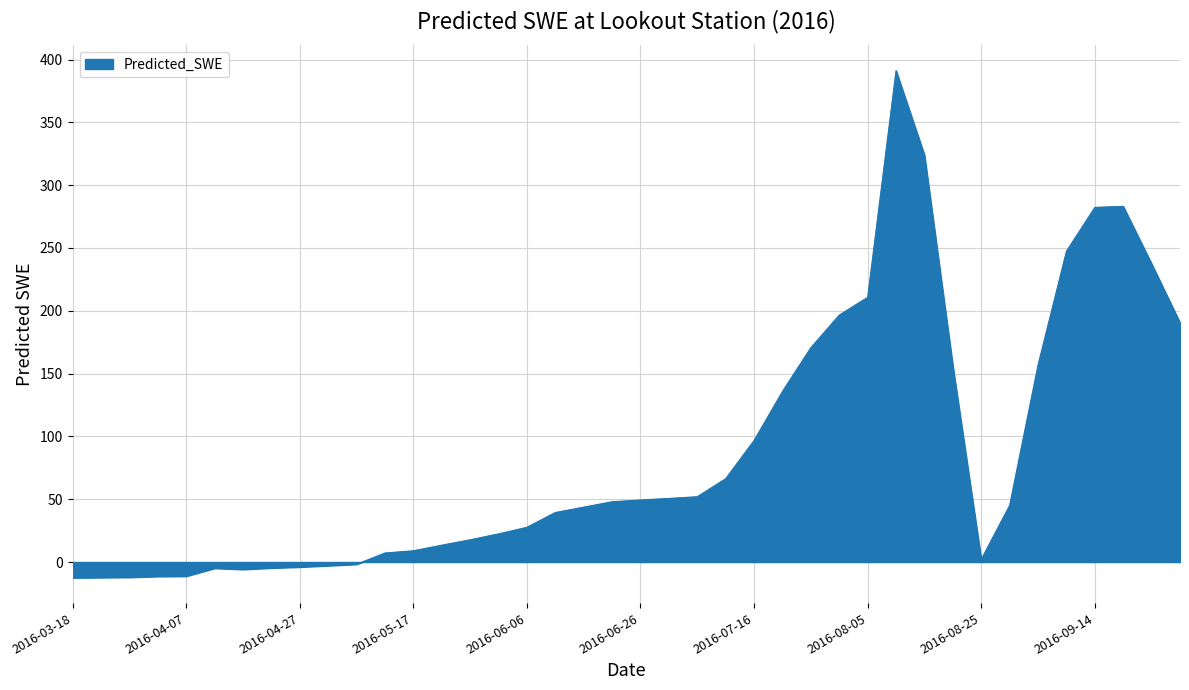

How many values exceed 45?

20